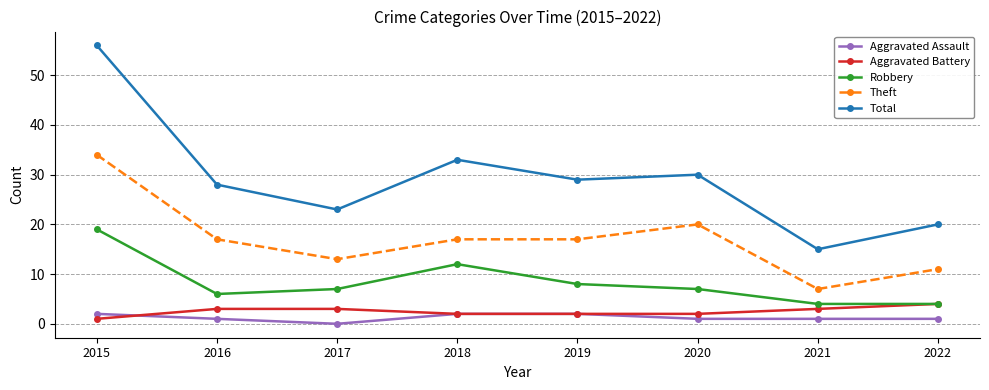

How many interior local peaks does the Robbery series have?

1